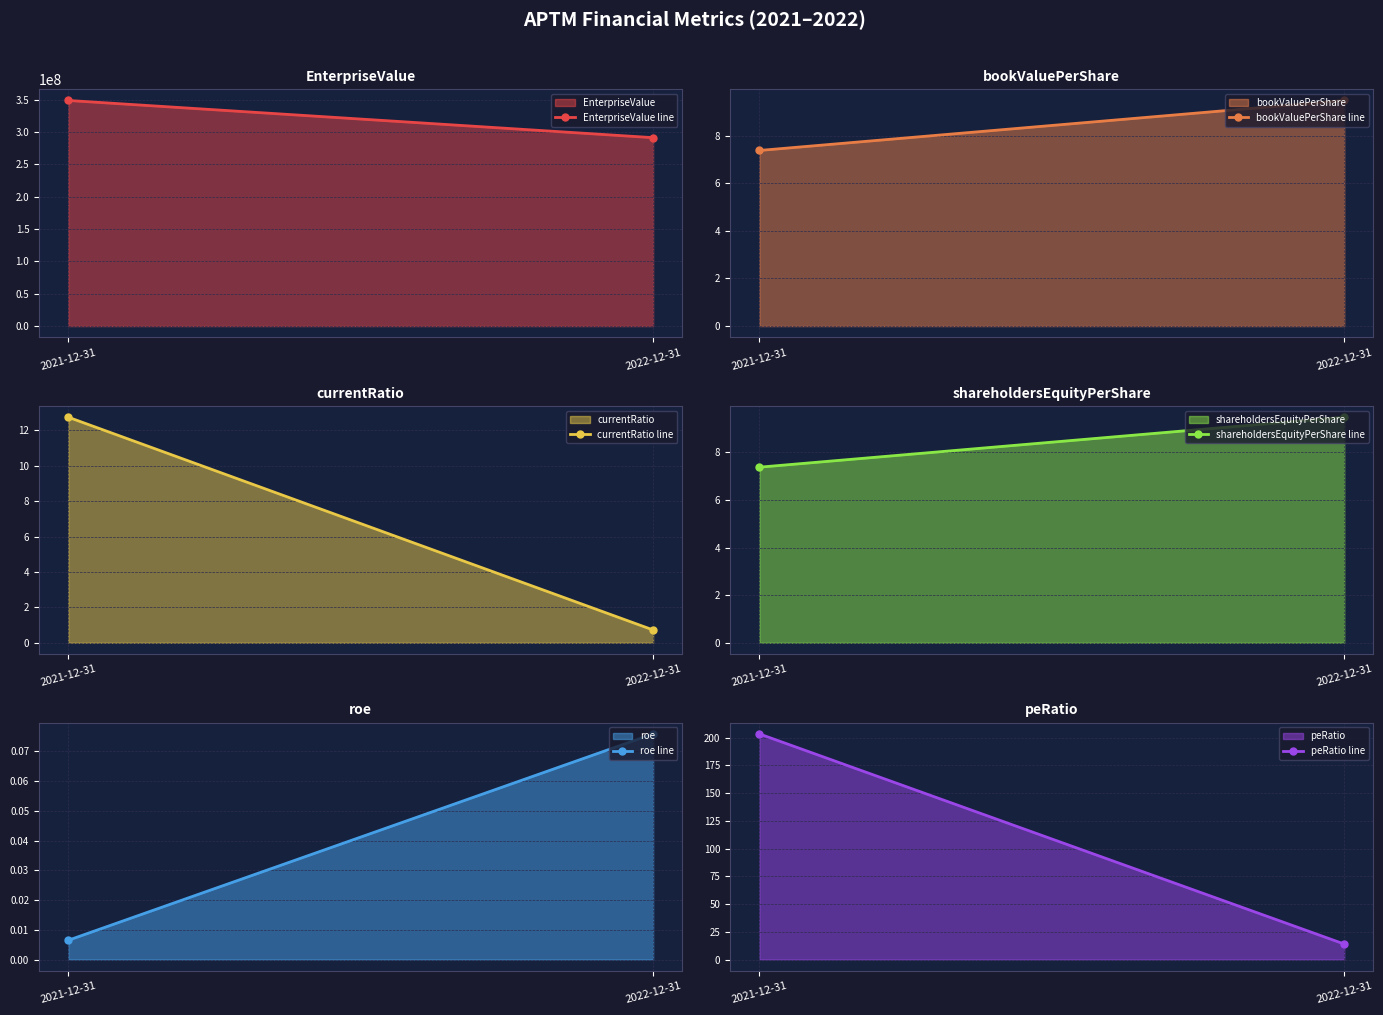

What is the sum of all EnterpriseValue line values?

640094136.3